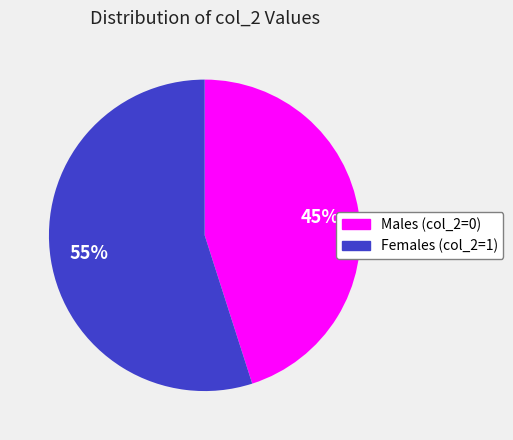

Count the number of slices in the pie.

2